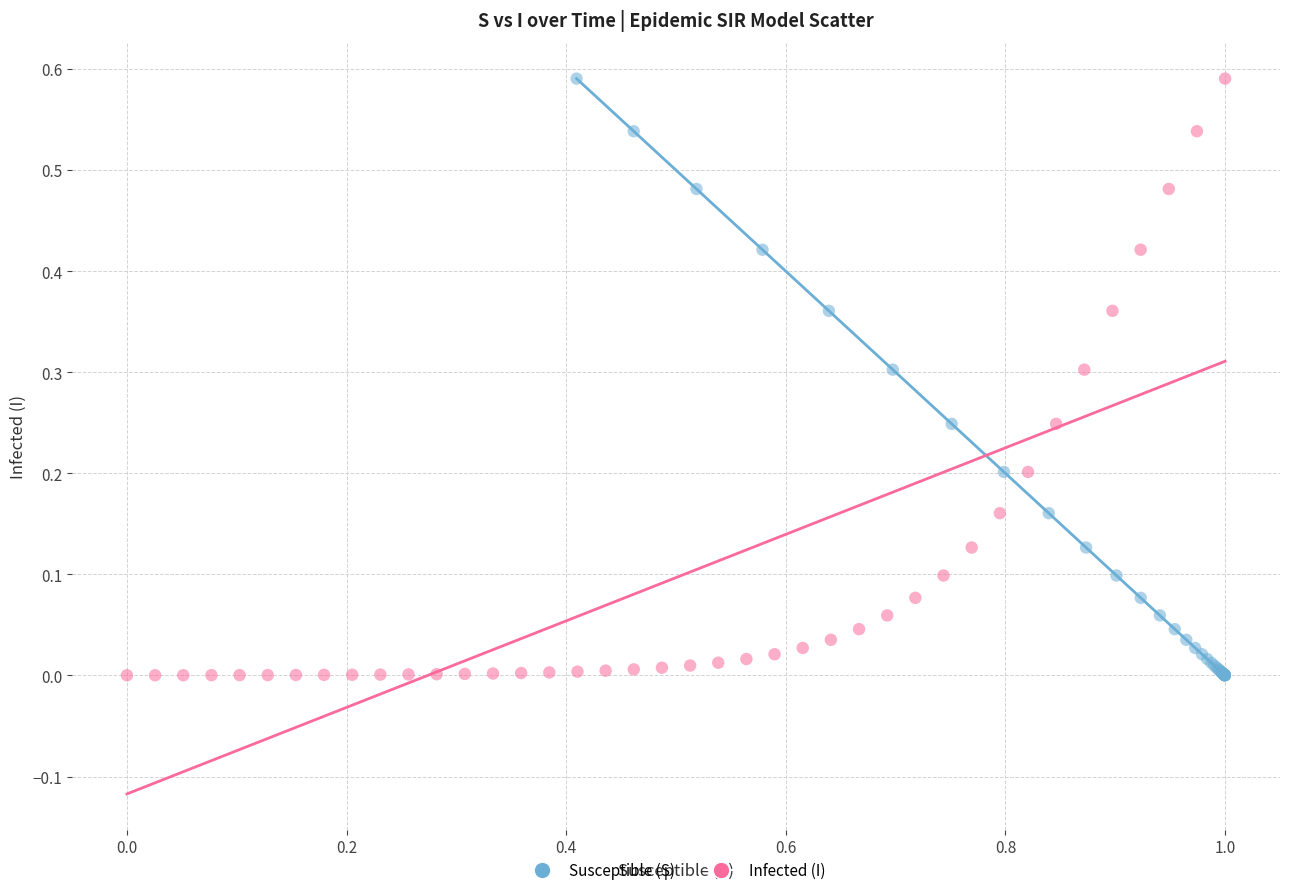

What are all the series names shown in the legend?

Susceptible (S), Infected (I)